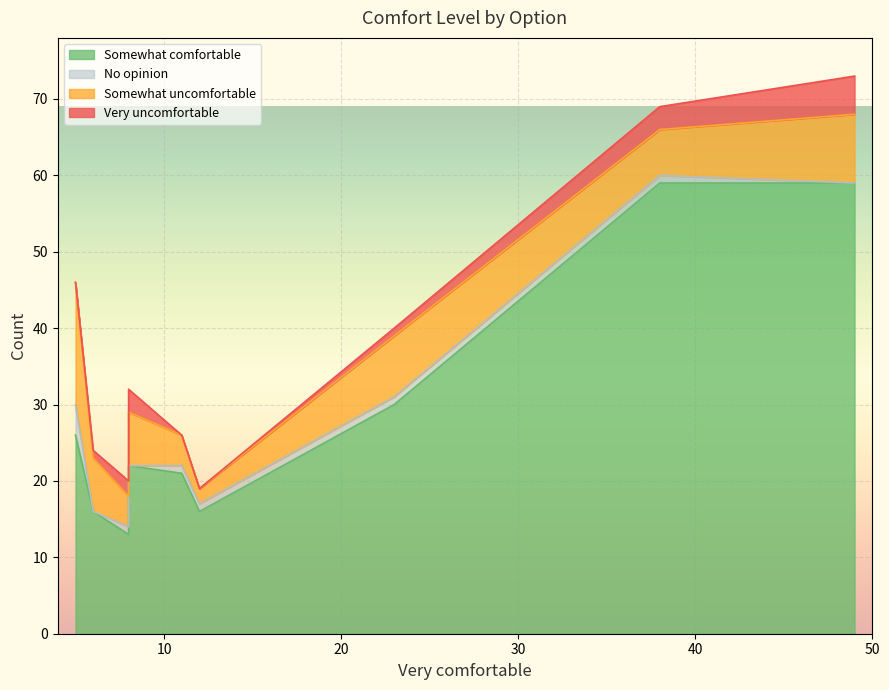

True or false: Somewhat comfortable and No opinion cross at least once.

False